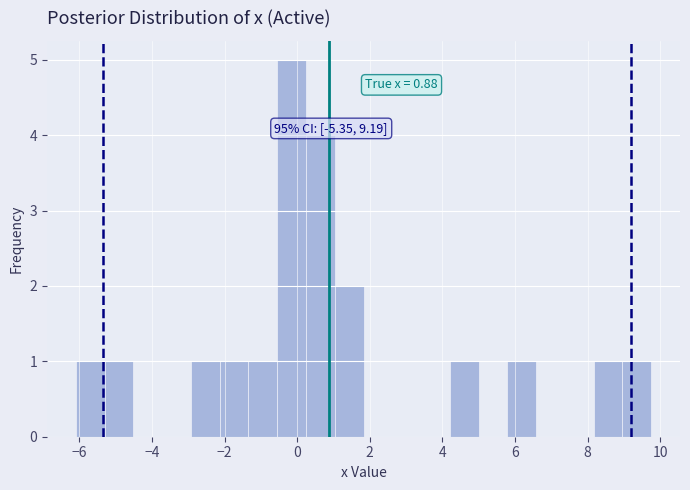

Read against the x-axis, roughly where is the centre of the tallest bar?

-0.2